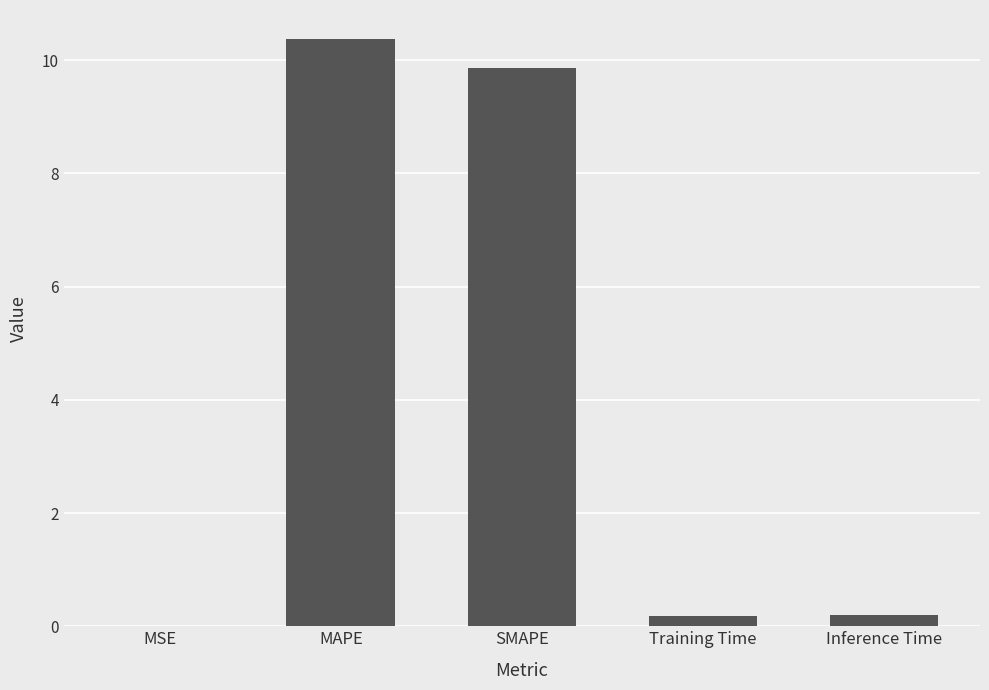

What is the change in value from SMAPE to Training Time?

-9.7